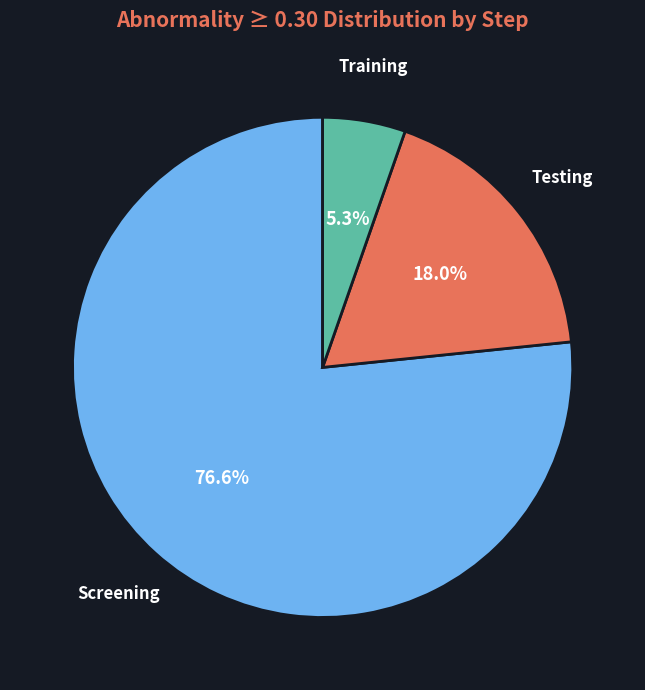

What is the largest slice in the pie chart?

Screening